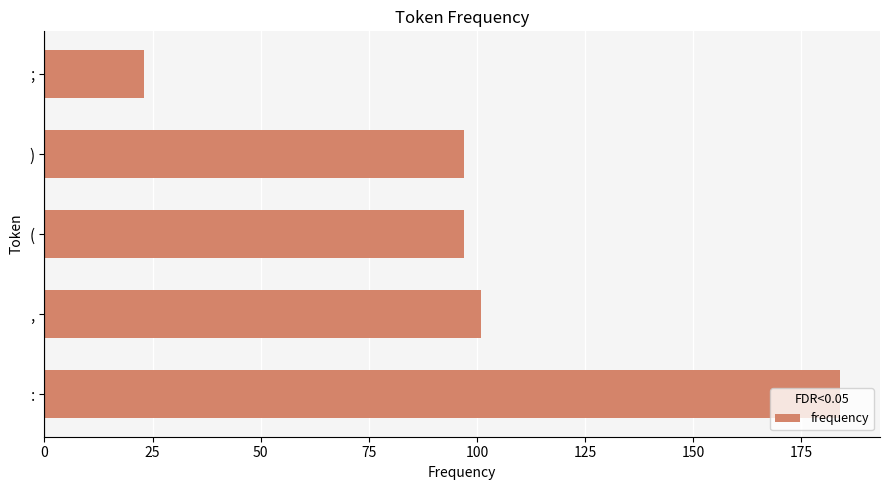

The chart shows a value of 97 at ). True or false?

True